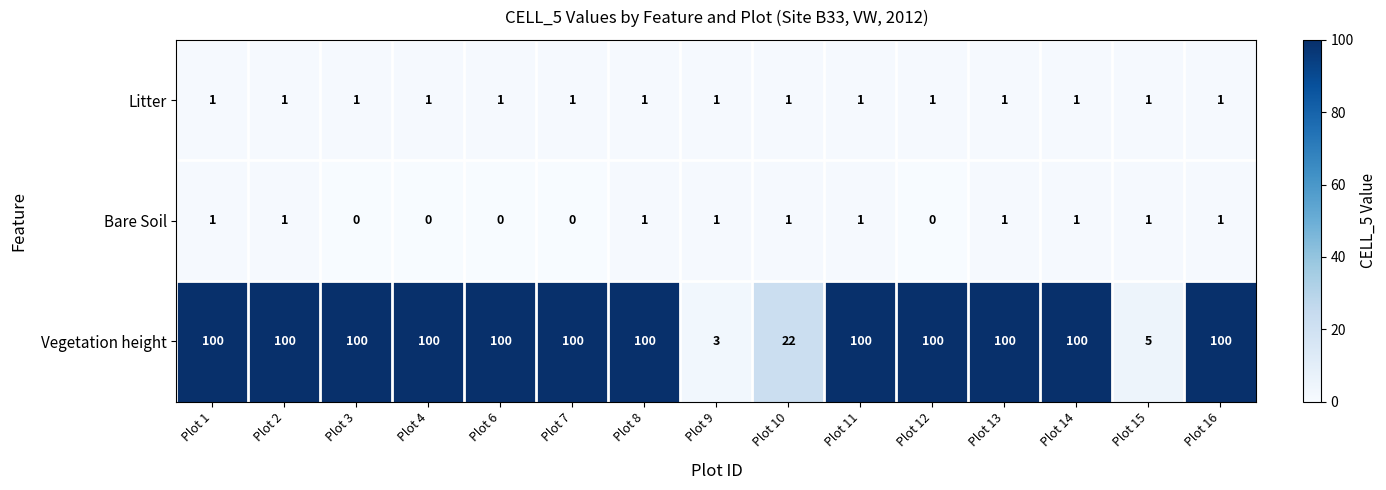

How many data points does each series have?

15